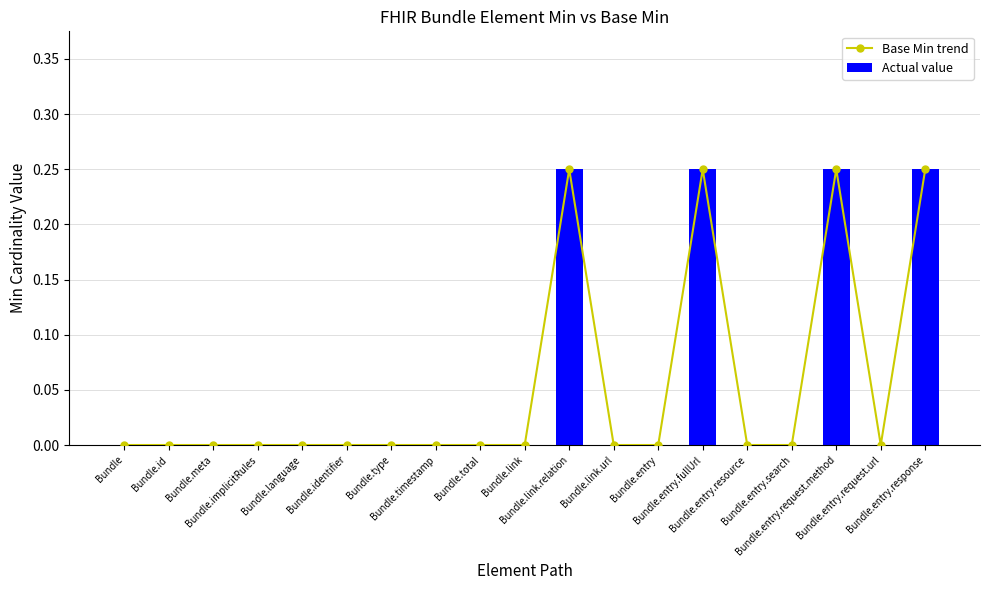

Does the chart contain any negative values?

No